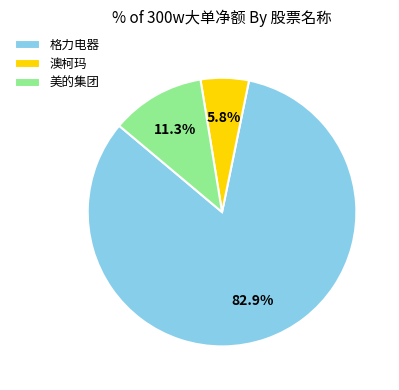

To the nearest percent, what is the difference between the largest and smallest slice percentages?

77%